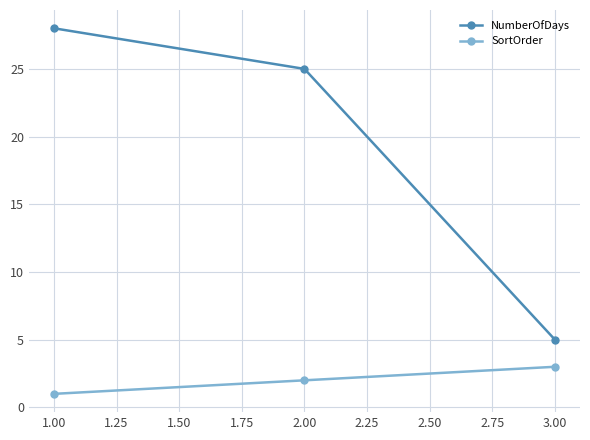

What is the label of the 1st point from the right?

3.00